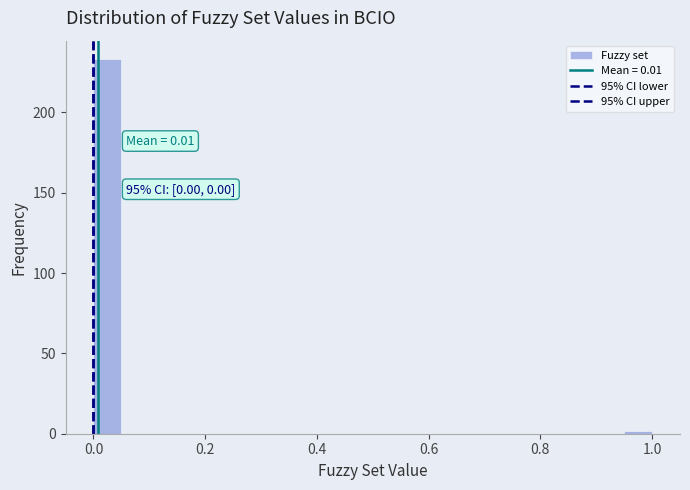

Read against the x-axis, roughly where is the centre of the tallest bar?

0.02